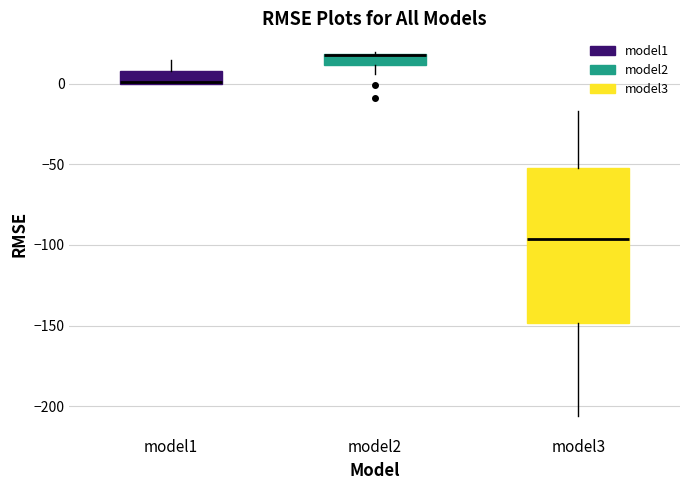

Where does the lower whisker of the box for model2 end on the y-axis? The values are not printed on the chart, so give them approximately, as read against the axis.

5